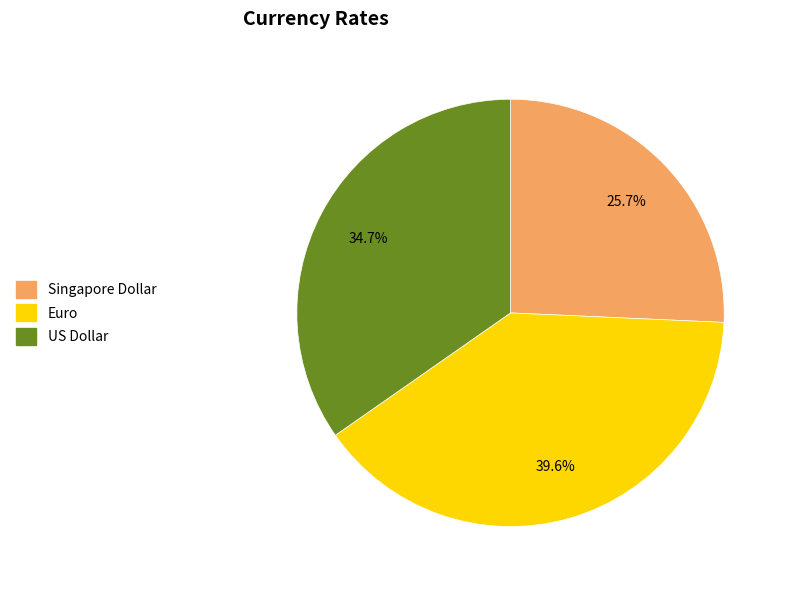

What is the ratio of the value at Euro to the value at US Dollar?

1.1